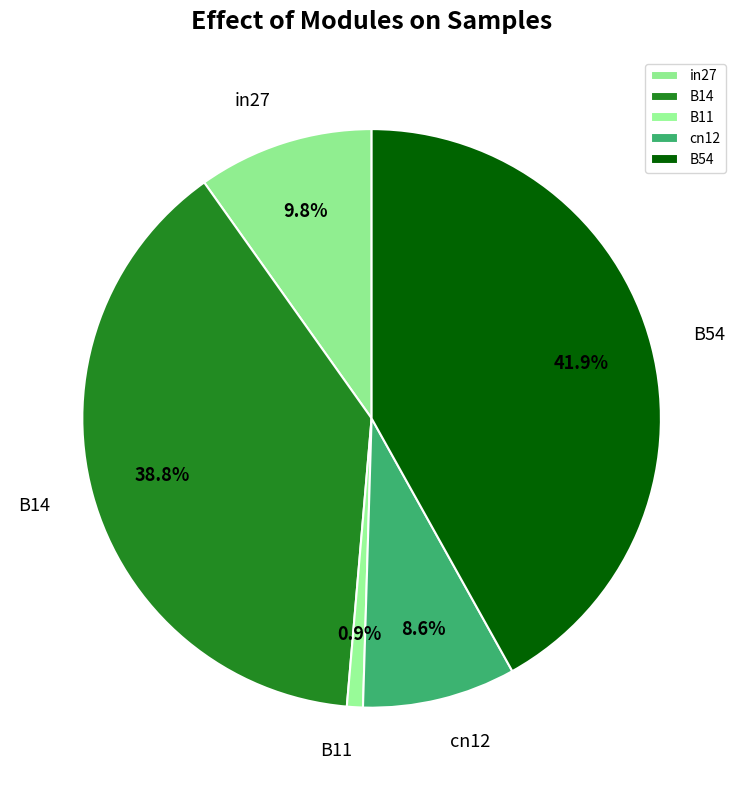

What percentage is NOT represented by in27?

90.2%